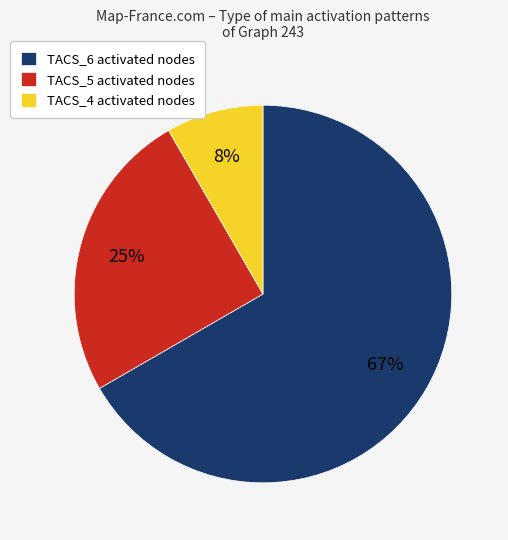

True or false: TACS_5 accounts for 11% of the total.

False